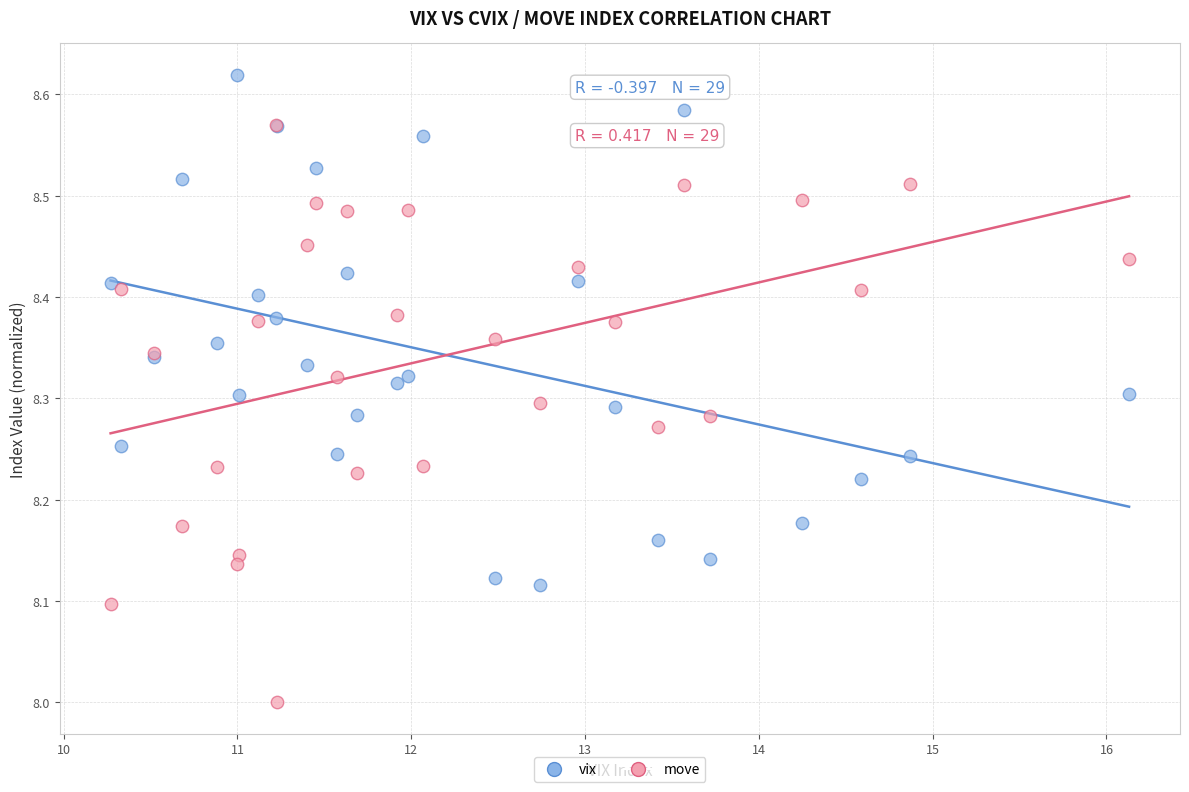

What are all the series names shown in the legend?

vix, move